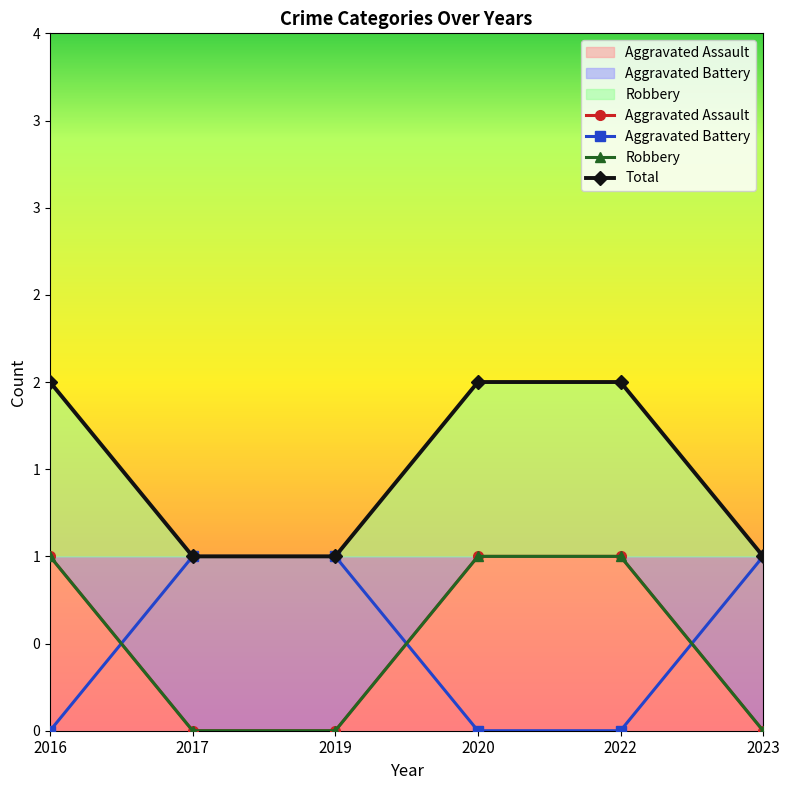

Is it true that Aggravated Battery equals 1 at 2020?

False